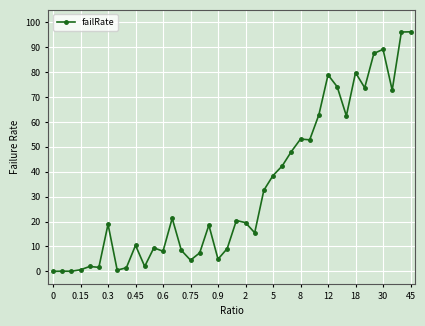

What is the difference between the maximum and minimum values?

96.2